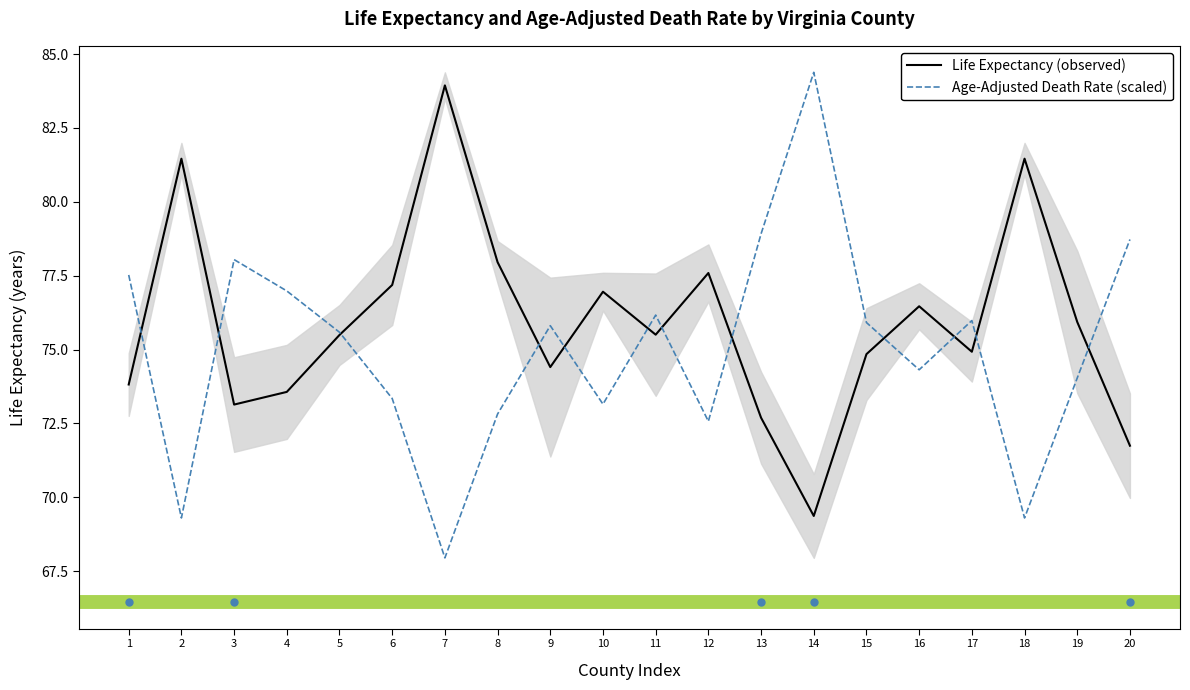

Which series changed the most between 9 and 12?

Age-Adjusted Death Rate (scaled)